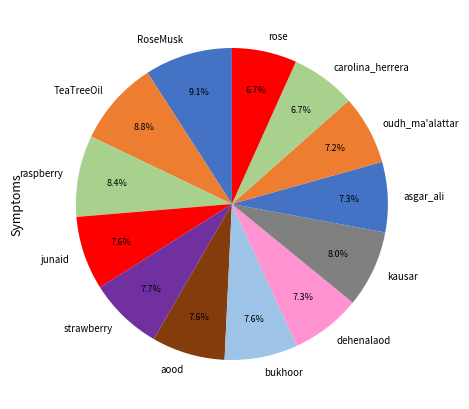

What is the ratio of the value at rose to the value at RoseMusk?

0.7